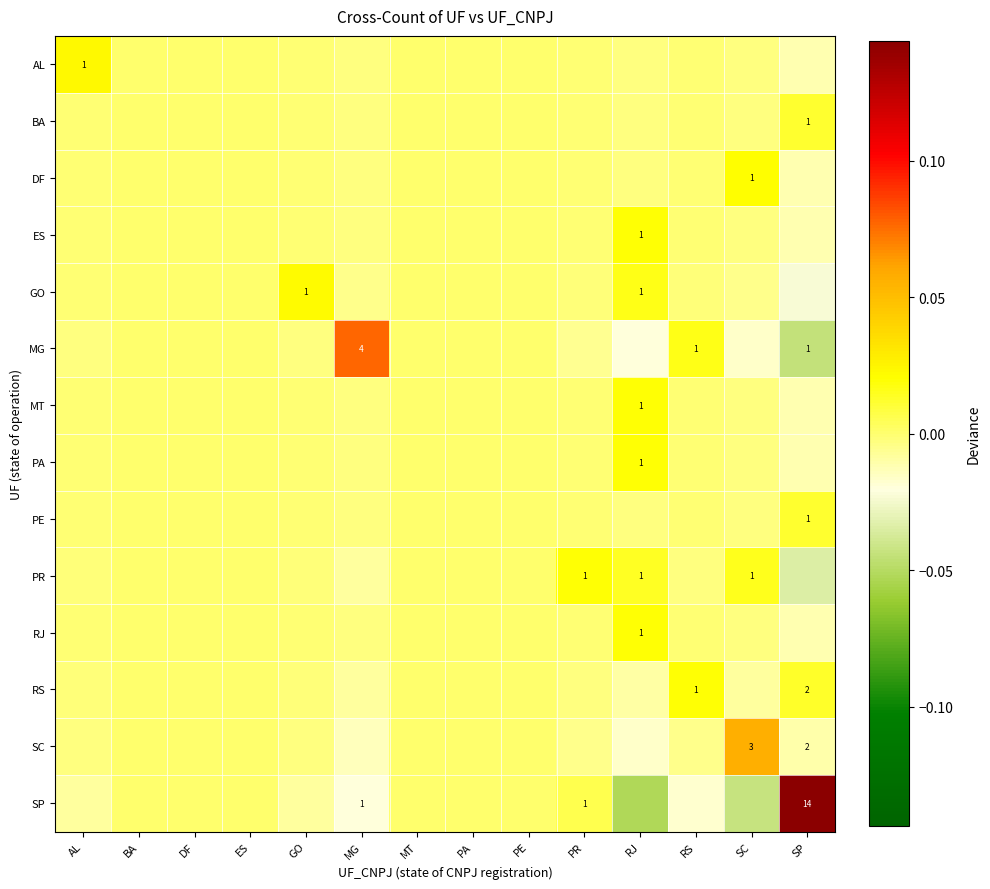

Is it true that SC equals -0.0 at BA?

False